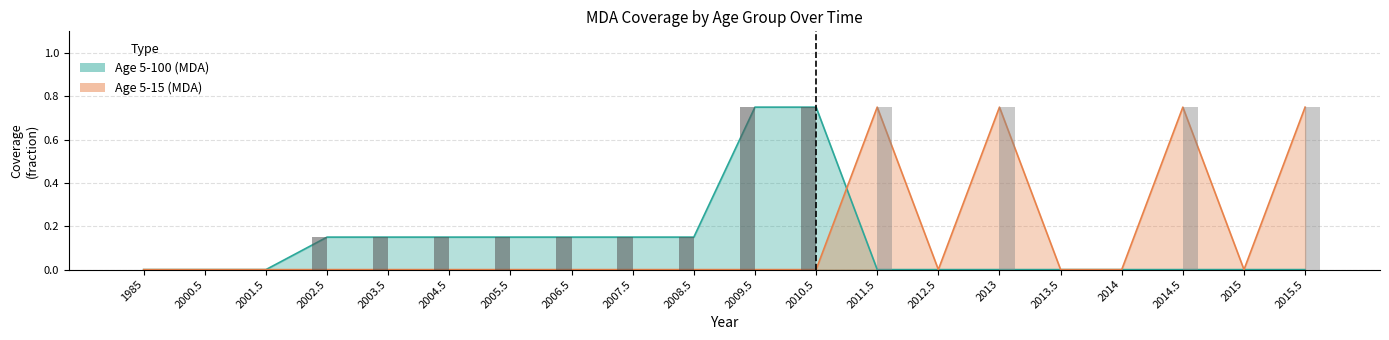

Is it true that Age 5-100 (MDA) equals 0.8 at 2010.5?

True